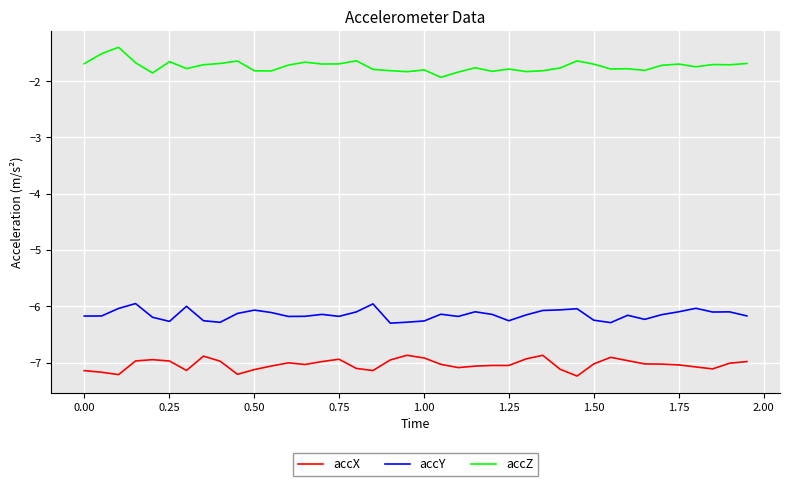

True or false: accY has more than 1 points higher than both neighbors.

True